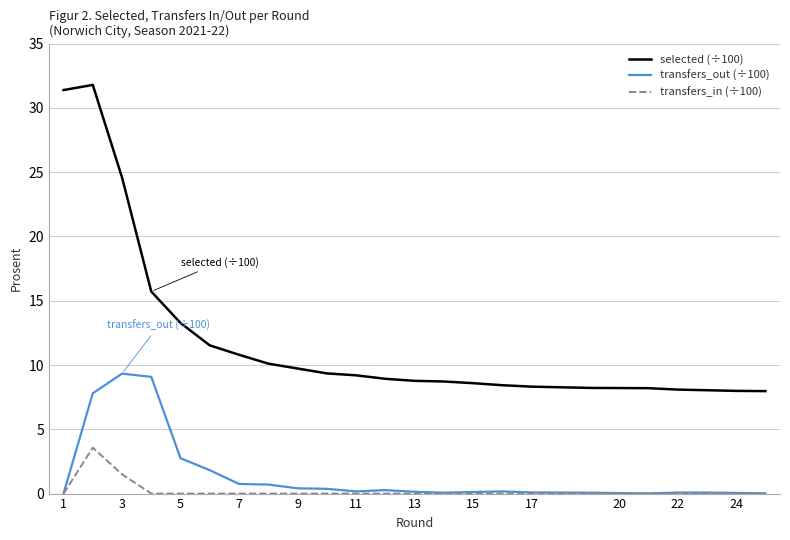

Which series has the largest range (max minus min)?

selected (÷100)